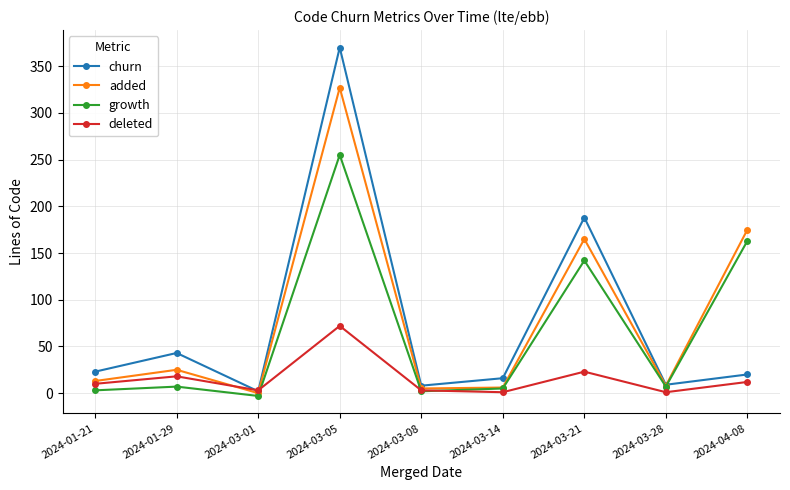

List the series in order of their peak value, lowest first.

deleted, growth, added, churn